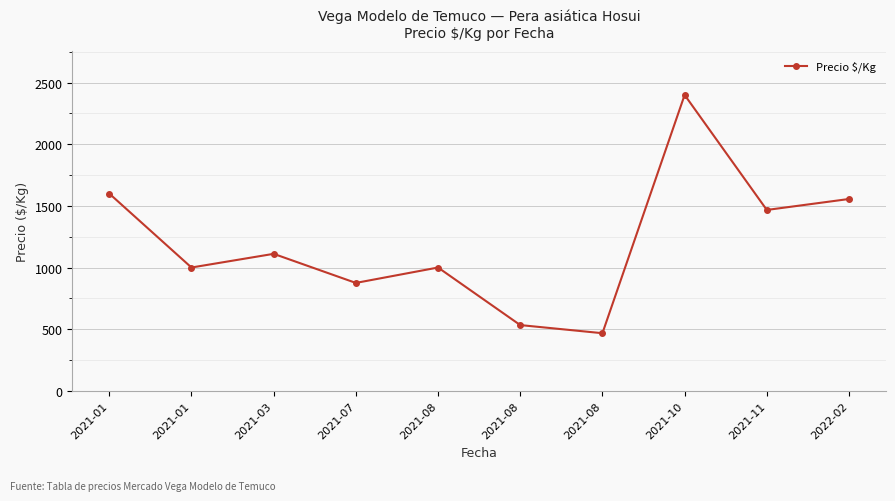

How many distinct data groups are displayed?

1